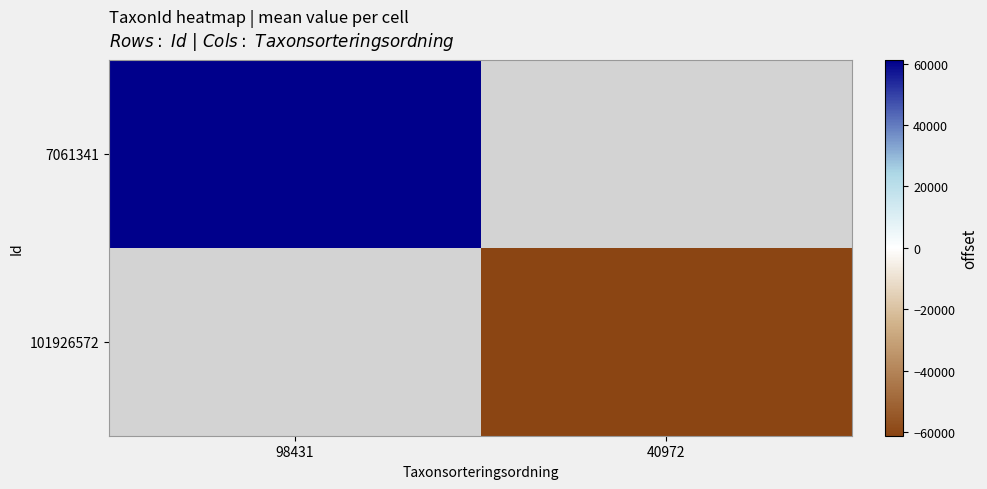

The value of 101926572 at 40972 is -39719.8. True or false?

False